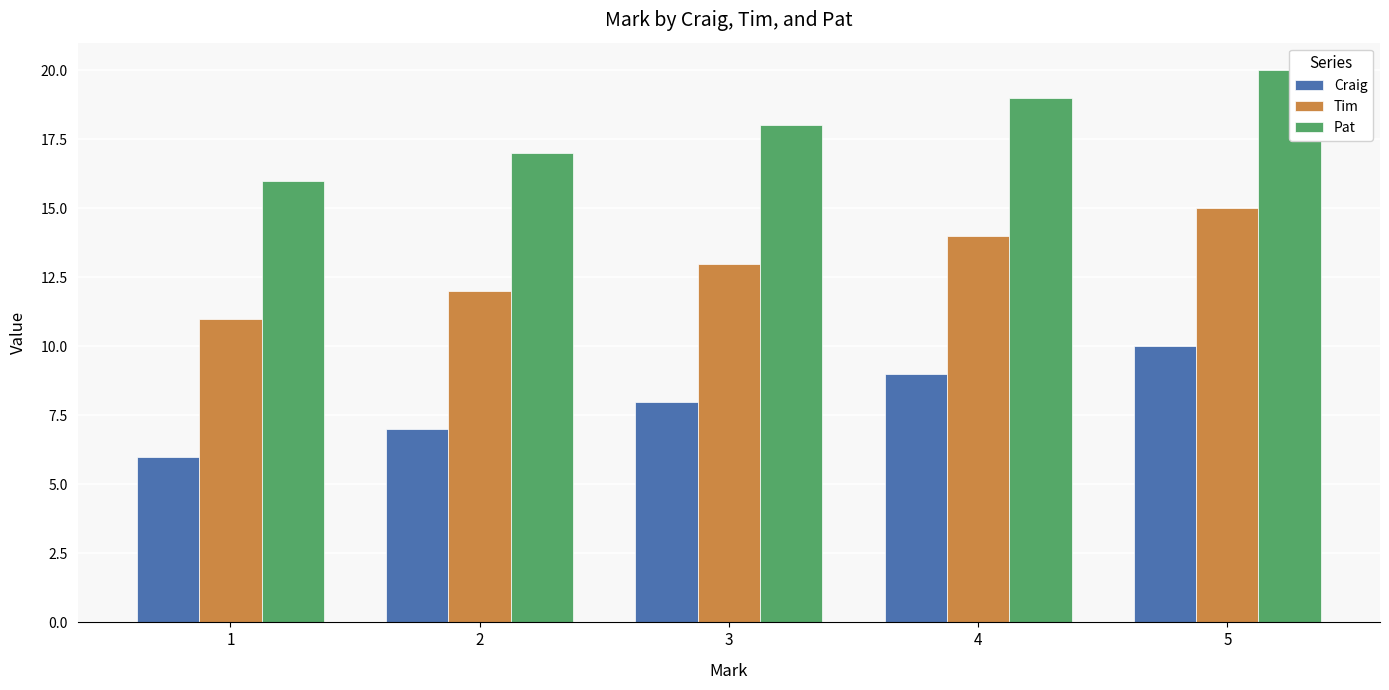

List the series in order of their peak value, lowest first.

Craig, Tim, Pat